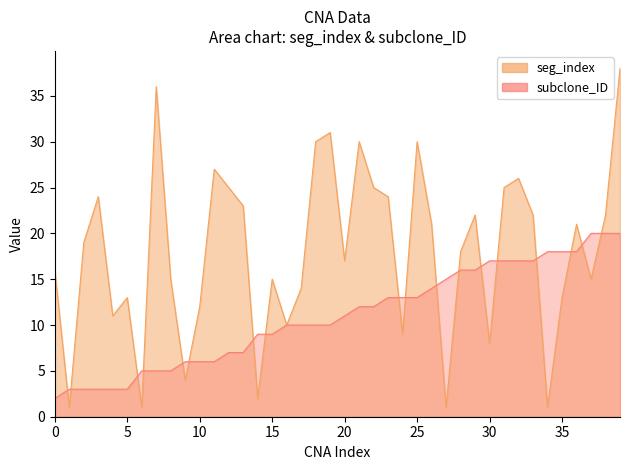

Which series has the largest range (max minus min)?

seg_index